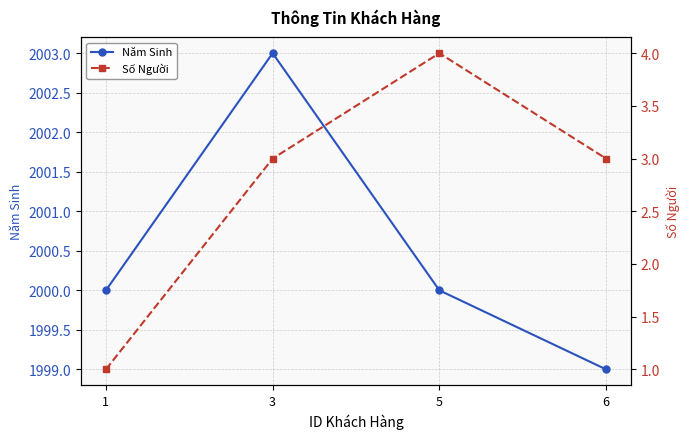

Rank the series at 6 from highest to lowest value.

Năm Sinh, Số Người